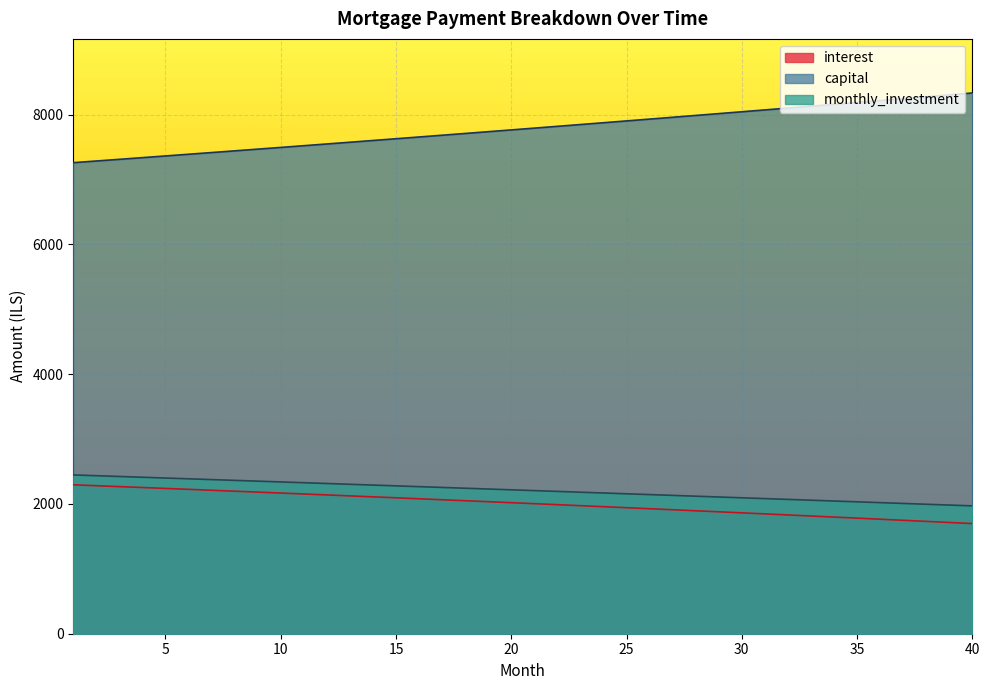

Reading left to right, transcribe all the data shown in this chart.

interest: 1=2294.5	2=2280.7	3=2266.9	4=2252.9	5=2238.9	6=2224.8	7=2210.7	8=2196.4	9=2182.1	10=2167.7	11=2153.2	12=2138.6	13=2124.0	14=2109.3	15=2094.5	16=2079.6	17=2064.6	18=2049.6	19=2034.5	20=2019.2	21=2004.0	22=1988.6	23=1973.1	24=1957.6	25=1942.0	26=1926.3	27=1910.5	28=1894.6	29=1878.7	30=1862.6	31=1846.5	32=1830.3	33=1814.0	34=1797.6	35=1781.1	36=1764.6	37=1747.9	38=1731.2	39=1714.4	40=1697.5
capital: 1=7258.5	2=7284.2	3=7310.0	4=7336.0	5=7362.0	6=7388.1	7=7414.2	8=7440.5	9=7466.9	10=7493.4	11=7519.9	12=7546.6	13=7573.3	14=7600.2	15=7627.1	16=7654.1	17=7681.3	18=7708.5	19=7735.8	20=7763.2	21=7790.8	22=7818.4	23=7846.1	24=7873.9	25=7901.8	26=7929.8	27=7957.9	28=7986.1	29=8014.4	30=8042.8	31=8071.4	32=8100.0	33=8128.7	34=8157.5	35=8186.4	36=8215.4	37=8244.5	38=8273.8	39=8303.1	40=8332.5
monthly_investment: 1=2447.0	2=2435.0	3=2423.1	4=2411.1	5=2399.1	6=2387.1	7=2375.1	8=2363.1	9=2351.0	10=2339.0	11=2326.9	12=2314.8	13=2302.7	14=2290.6	15=2278.4	16=2266.3	17=2254.1	18=2241.9	19=2229.7	20=2217.5	21=2205.3	22=2193.0	23=2180.8	24=2168.5	25=2156.2	26=2143.9	27=2131.6	28=2119.3	29=2106.9	30=2094.5	31=2082.2	32=2069.8	33=2057.4	34=2044.9	35=2032.5	36=2020.0	37=2007.5	38=1995.1	39=1982.5	40=1970.0